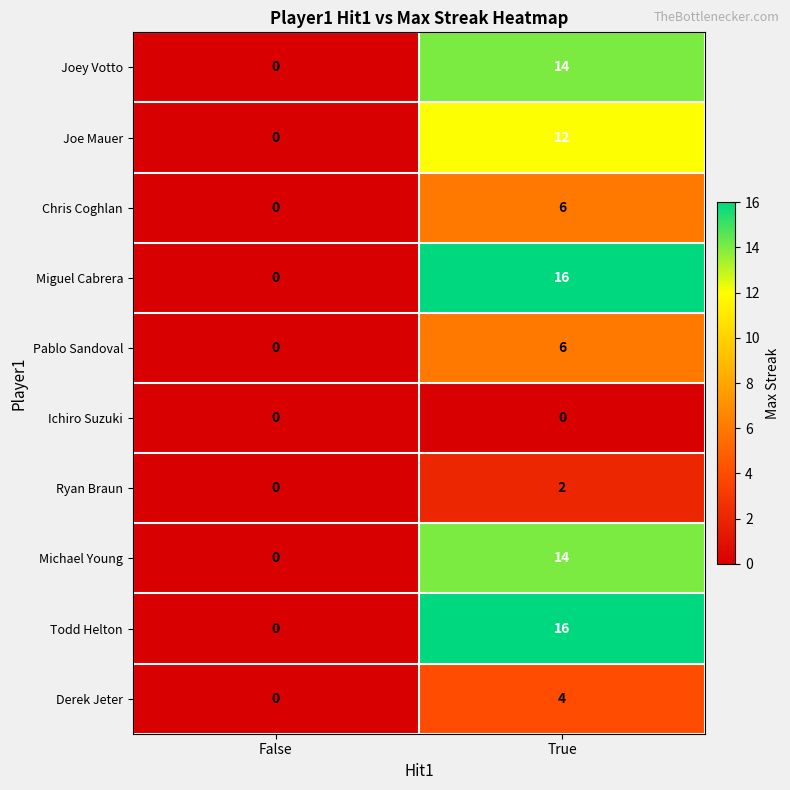

Is the value of Todd Helton at False greater than the value of Pablo Sandoval at True?

No